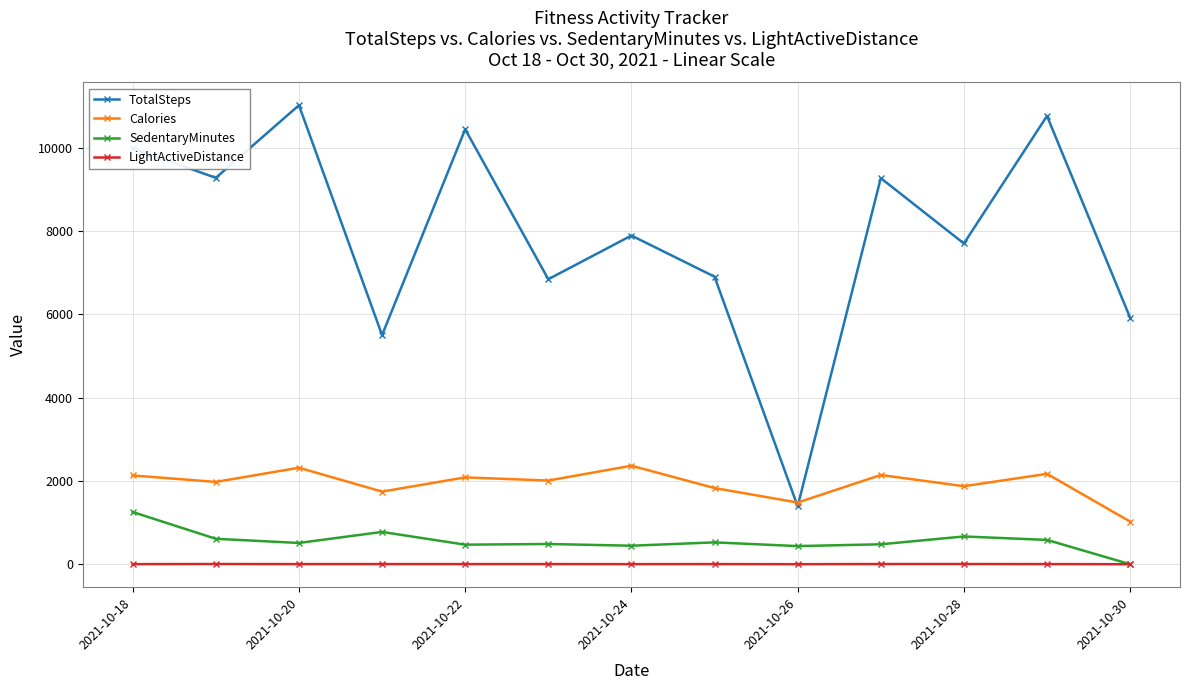

What is the maximum value shown in the chart?

11024.0